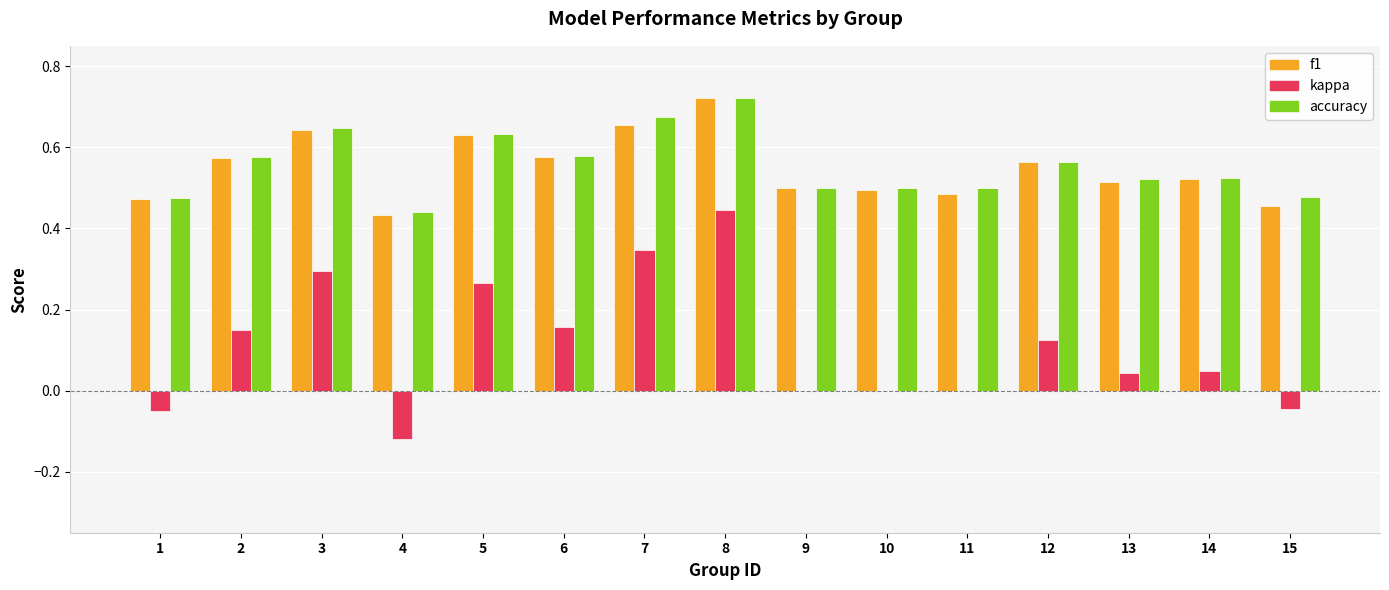

Which series has the largest range (max minus min)?

kappa